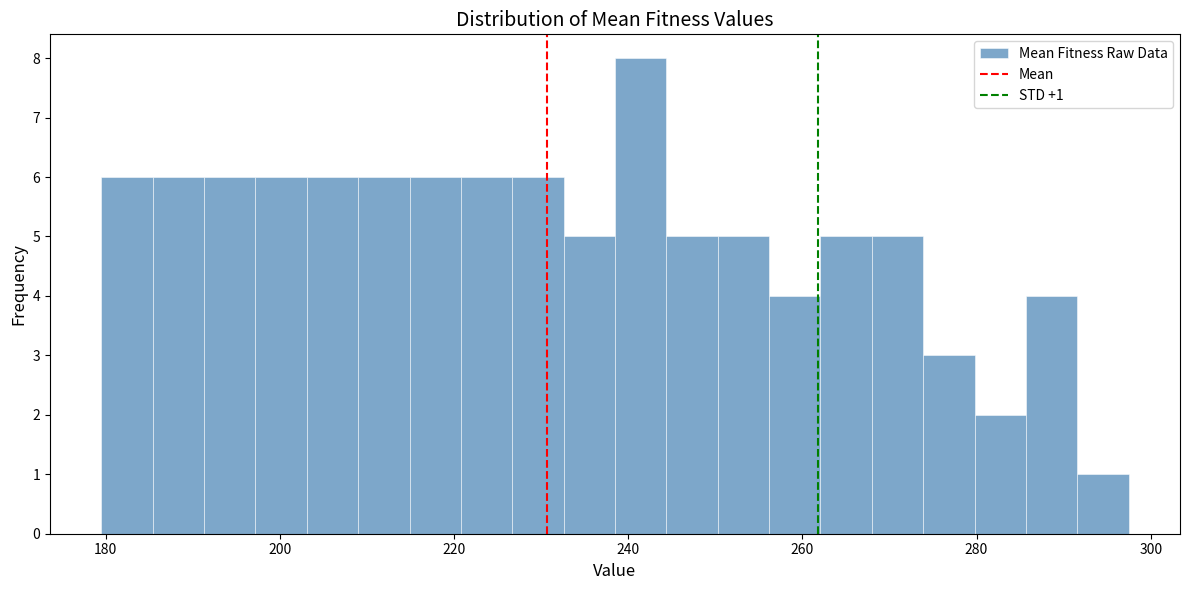

Read against the x-axis, roughly where is the centre of the tallest bar?

242